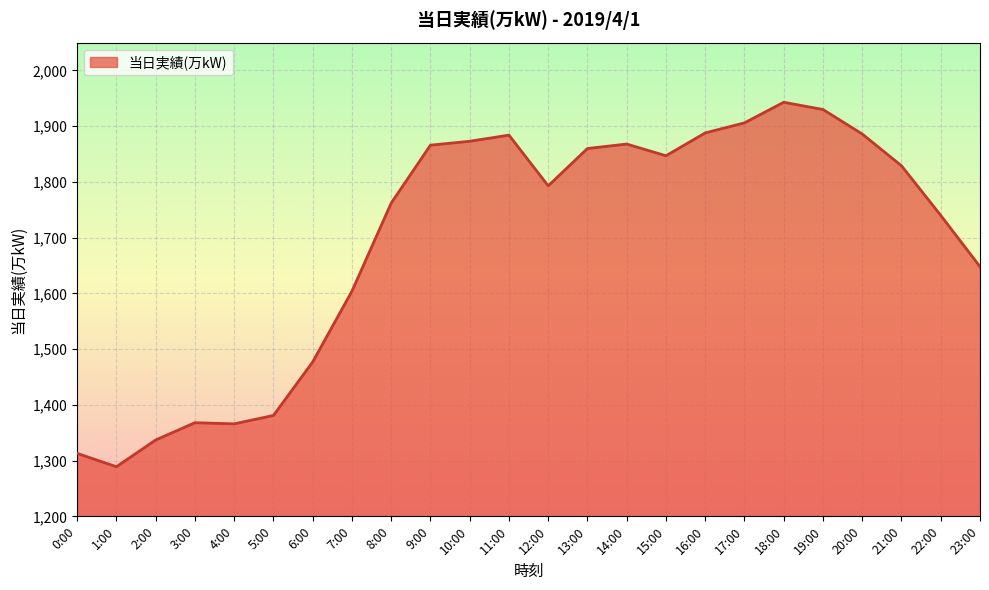

True or false: the data has more than 2 interior local peaks.

True